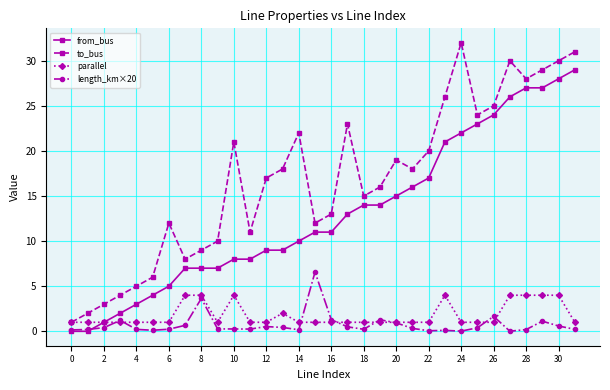

True or false: to_bus and from_bus cross at least once.

False